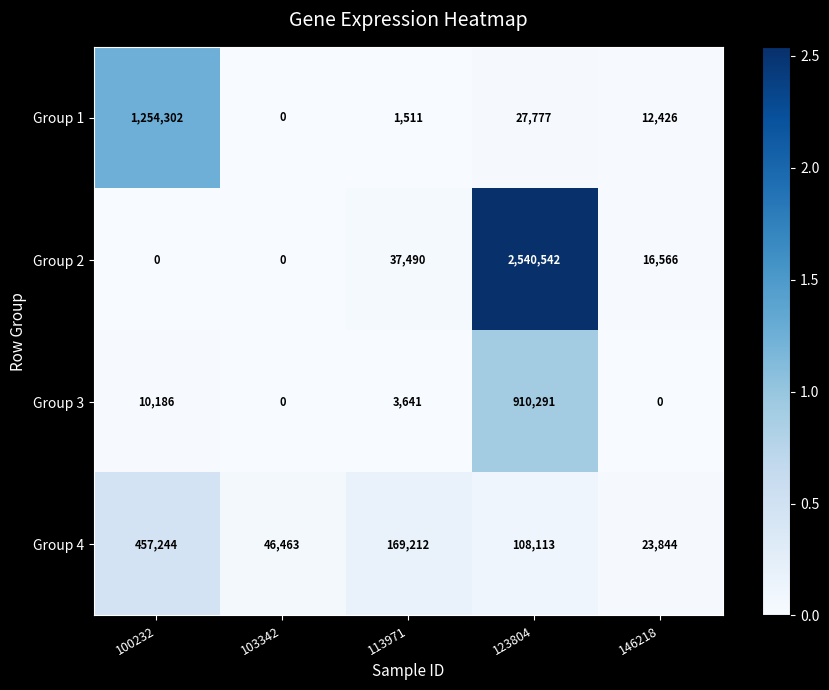

Where is Group 3 nearest to the value 455145?

100232